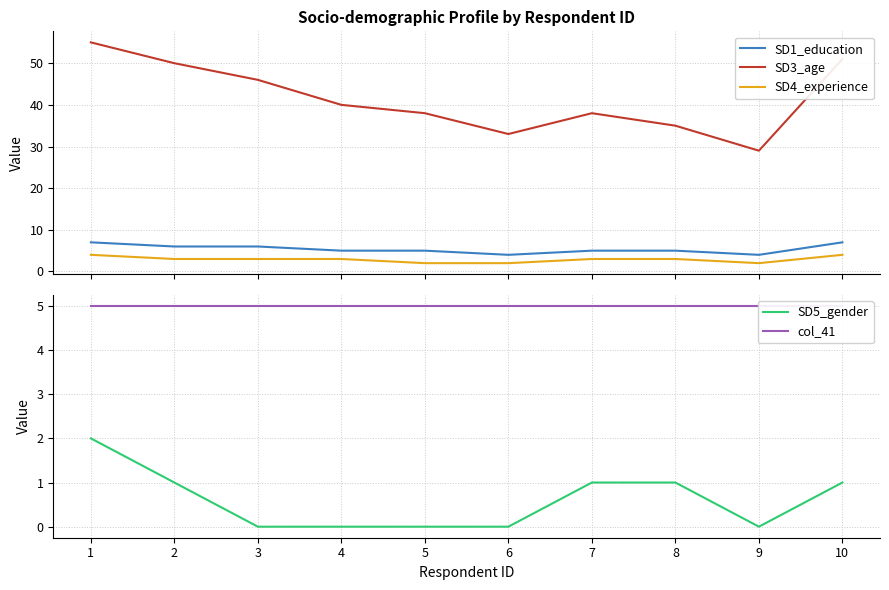

Which series has the largest range (max minus min)?

SD3_age